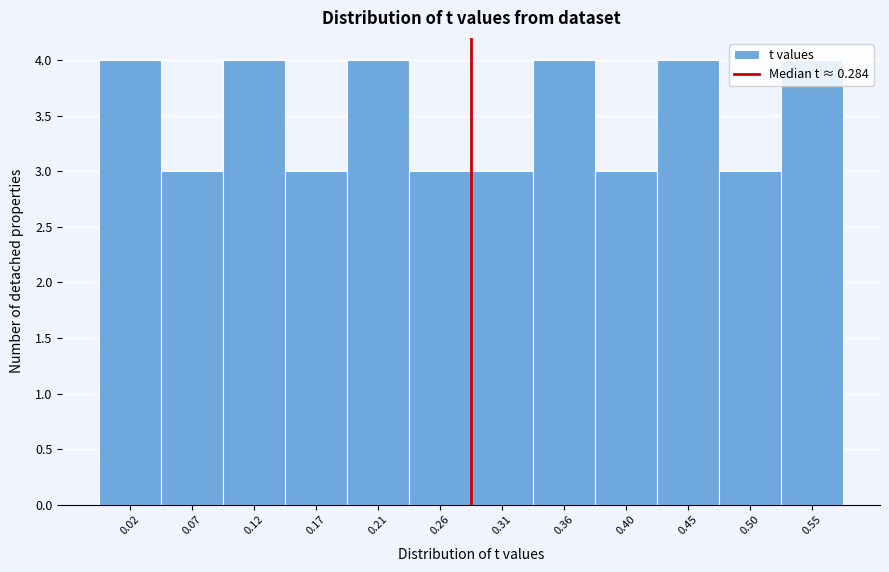

Reading left to right, list every bar in this chart as the range it spans on the x-axis followed by its height. Neither the bar edges nor the heights are printed on the chart, so give them approximately, as read against the axes.

0.000 to 0.045: 4
0.045 to 0.095: 3
0.095 to 0.140: 4
0.140 to 0.190: 3
0.190 to 0.235: 4
0.235 to 0.285: 3
0.285 to 0.330: 3
0.330 to 0.380: 4
0.380 to 0.425: 3
0.425 to 0.475: 4
0.475 to 0.520: 3
0.520 to 0.570: 4